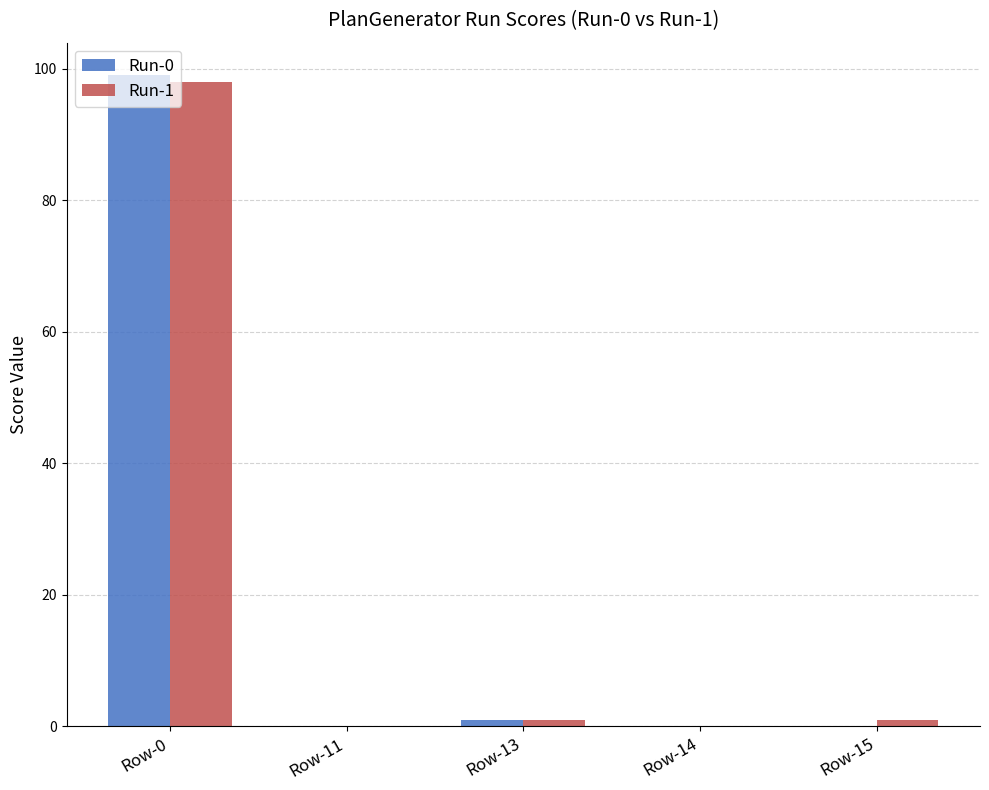

What is the average value of the Run-1 series?

20